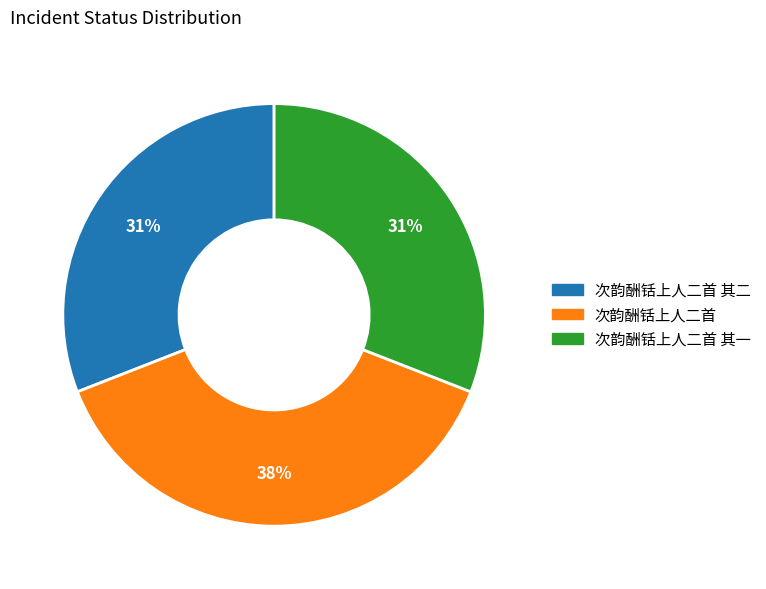

To the nearest percent, what is the difference between the largest and smallest slice percentages?

7%